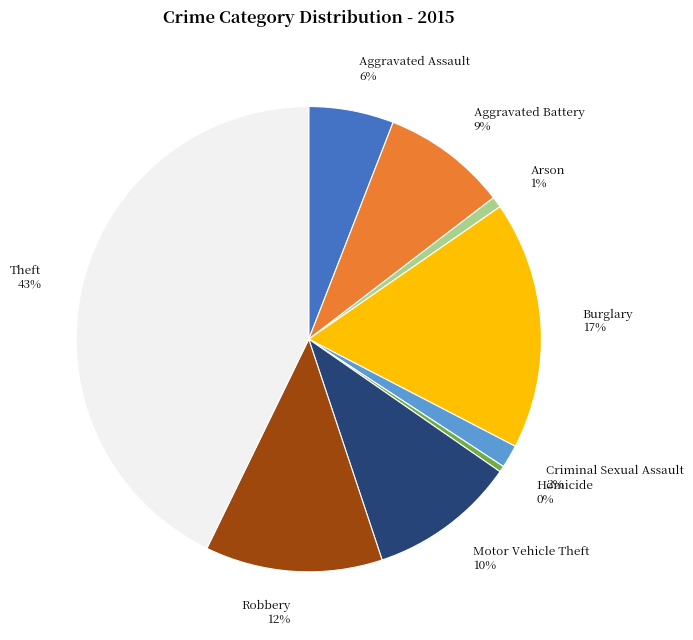

Which has a higher value, Aggravated Battery or Criminal Sexual Assault?

Aggravated Battery